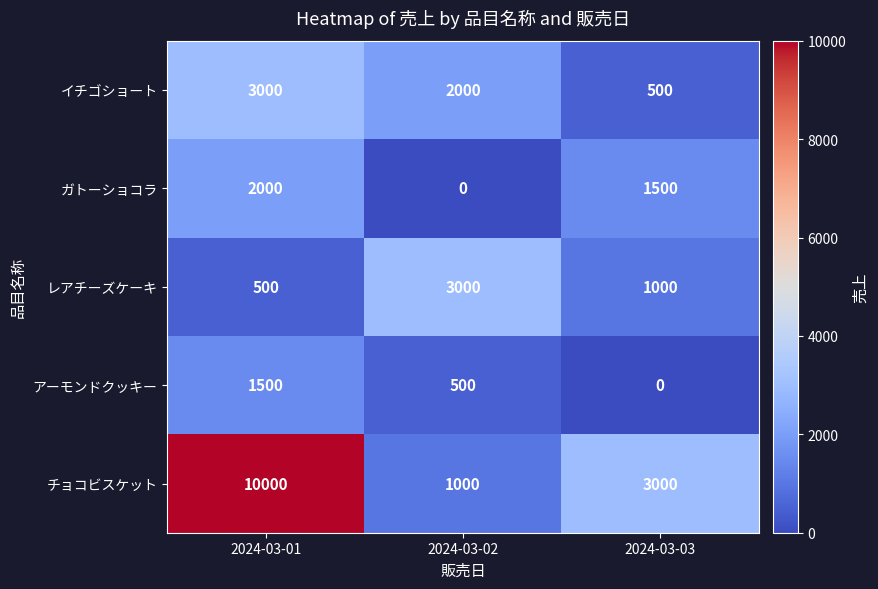

Reading left to right, transcribe all the data shown in this chart.

イチゴショート: 2024-03-01=3000	2024-03-02=2000	2024-03-03=500
ガトーショコラ: 2024-03-01=2000	2024-03-02=0	2024-03-03=1500
レアチーズケーキ: 2024-03-01=500	2024-03-02=3000	2024-03-03=1000
アーモンドクッキー: 2024-03-01=1500	2024-03-02=500	2024-03-03=0
チョコビスケット: 2024-03-01=10000	2024-03-02=1000	2024-03-03=3000